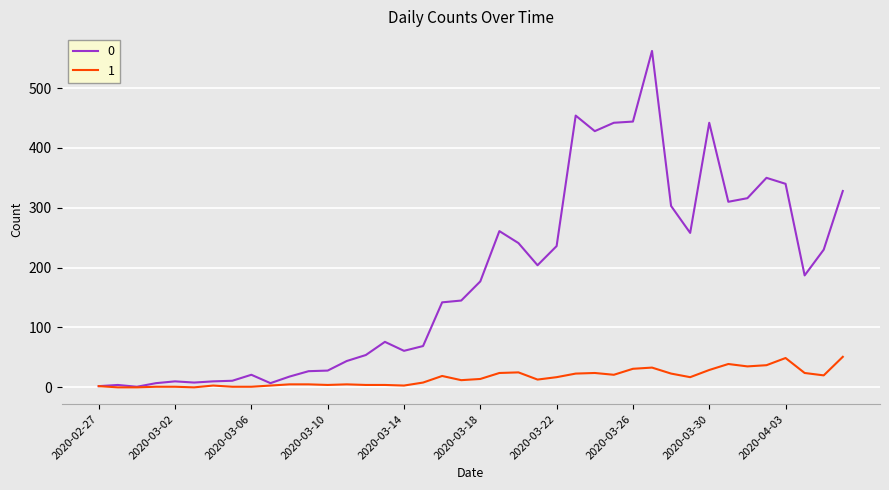

What is the greatest value displayed?

562